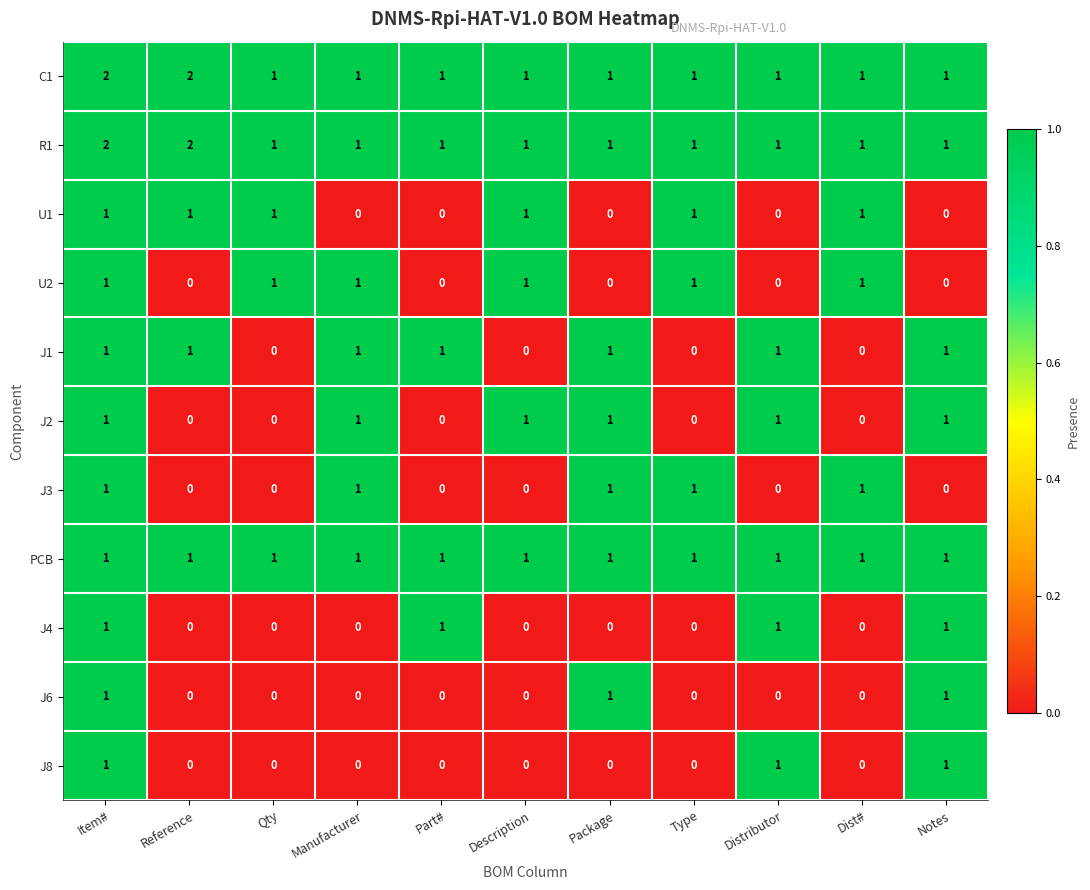

Is it true that R1 equals 1 at Dist#?

True